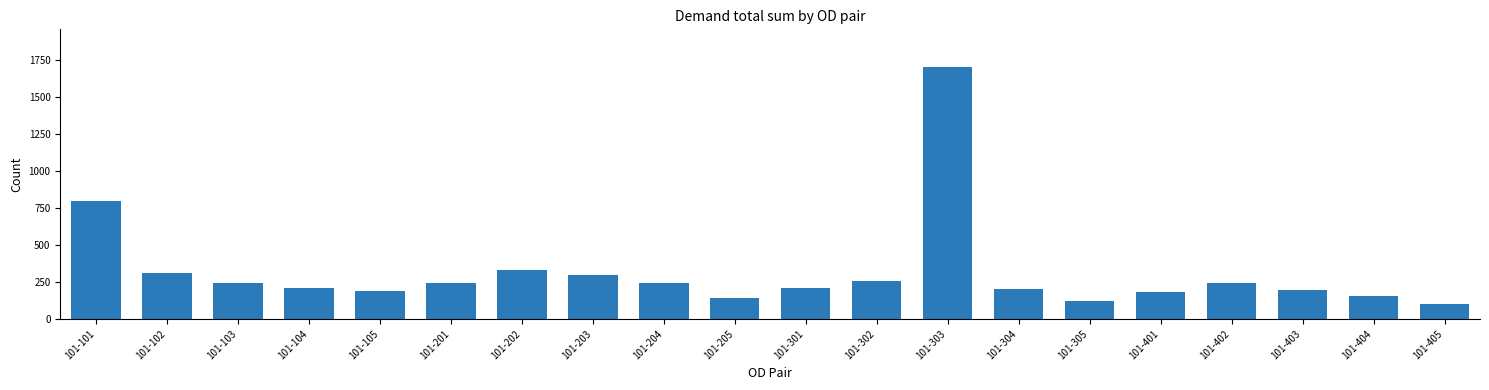

What is the smallest value displayed?

102.7